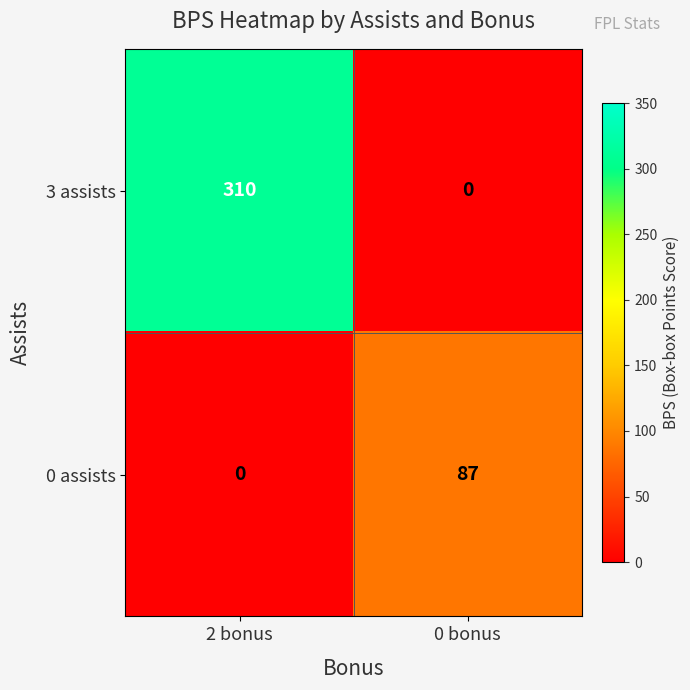

Which category has the highest value across all series?

2 bonus